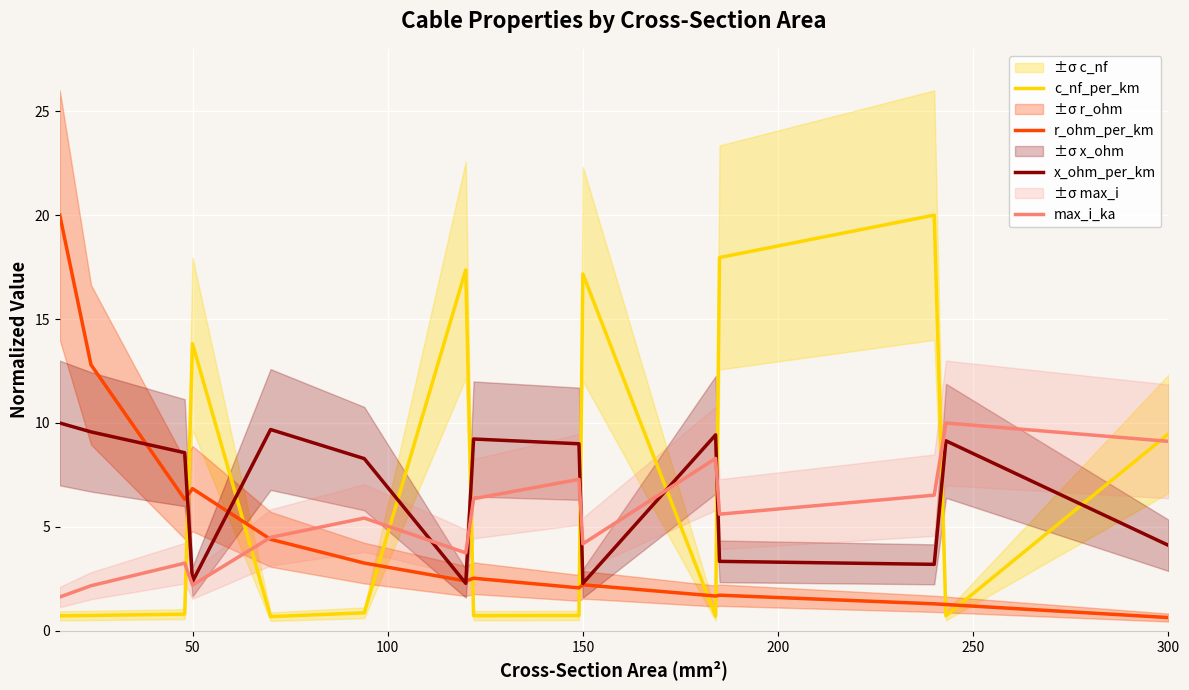

True or false: c_nf_per_km and x_ohm_per_km intersect in this chart.

True